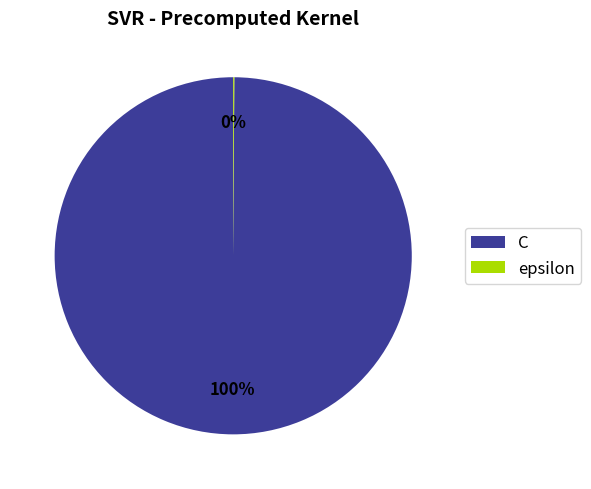

Which category has the biggest portion of the pie?

C